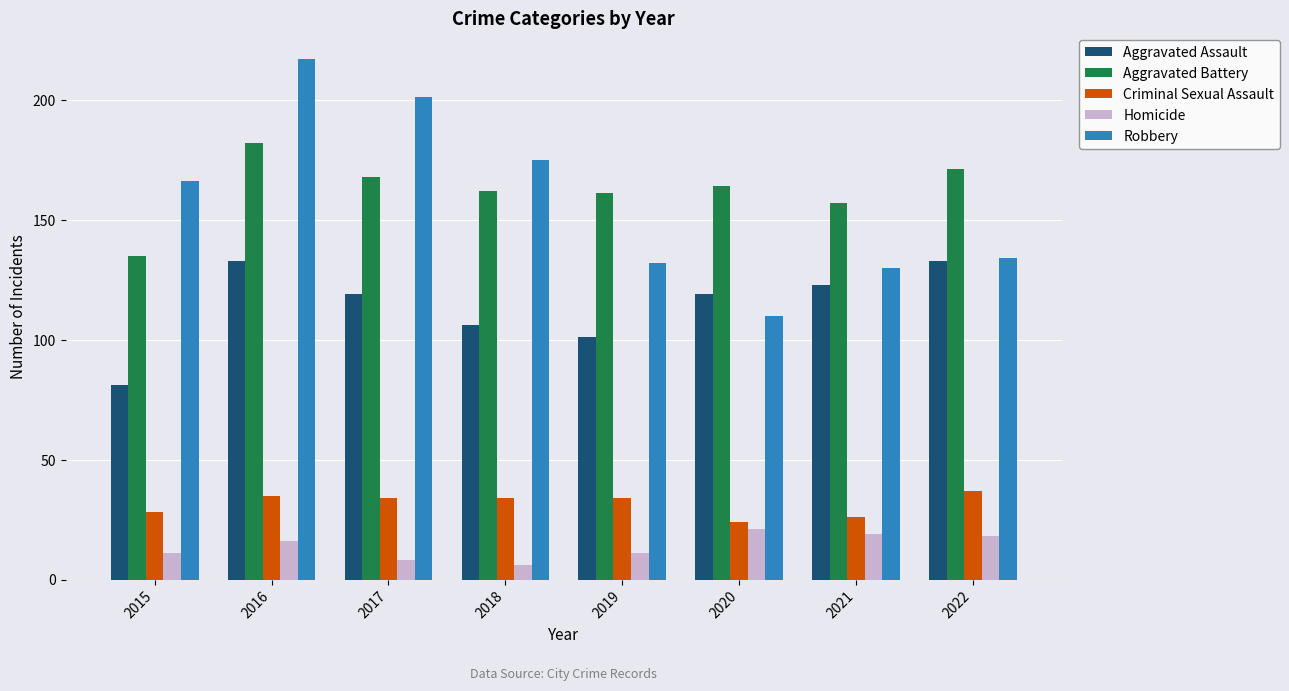

Reading left to right, transcribe all the data shown in this chart.

Aggravated Assault: 2015=81	2016=133	2017=119	2018=106	2019=101	2020=119	2021=123	2022=133
Aggravated Battery: 2015=135	2016=182	2017=168	2018=162	2019=161	2020=164	2021=157	2022=171
Criminal Sexual Assault: 2015=28	2016=35	2017=34	2018=34	2019=34	2020=24	2021=26	2022=37
Homicide: 2015=11	2016=16	2017=8	2018=6	2019=11	2020=21	2021=19	2022=18
Robbery: 2015=166	2016=217	2017=201	2018=175	2019=132	2020=110	2021=130	2022=134